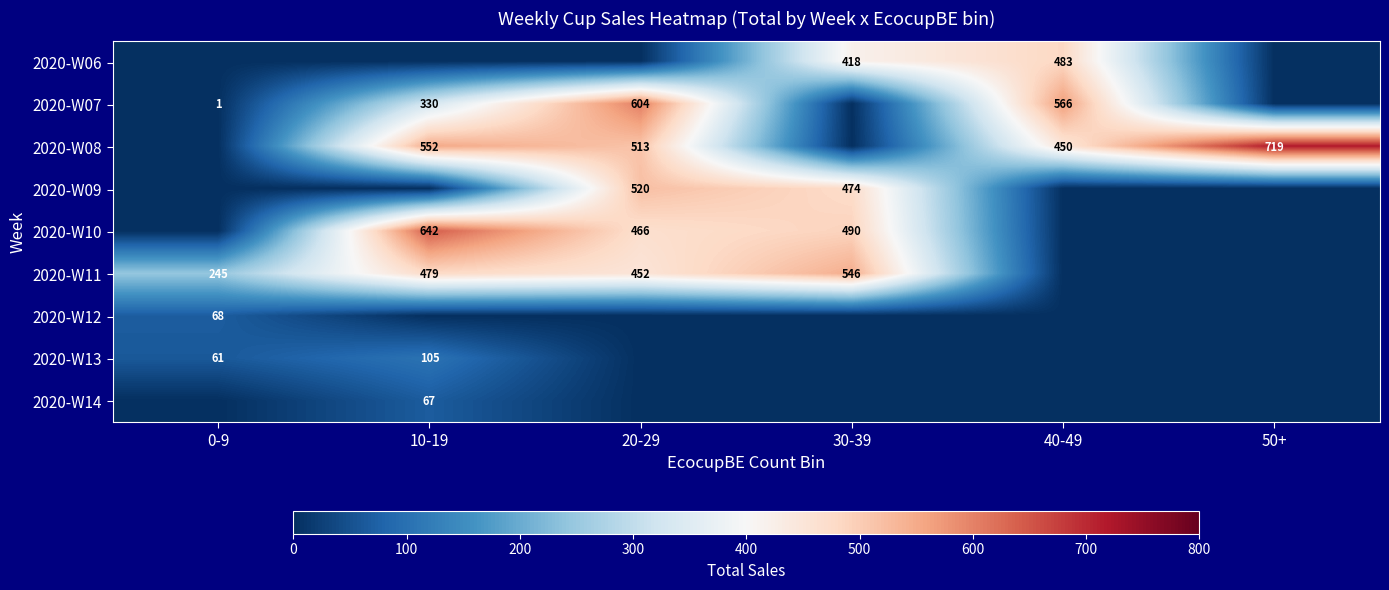

Is the value of 2020-W08 at 50+ greater than the value of 2020-W14 at 10-19?

Yes